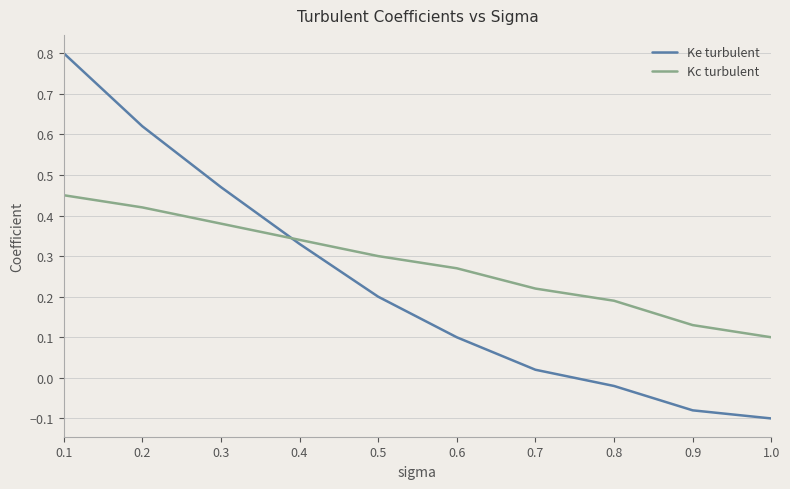

True or false: Kc turbulent and Ke turbulent intersect in this chart.

True